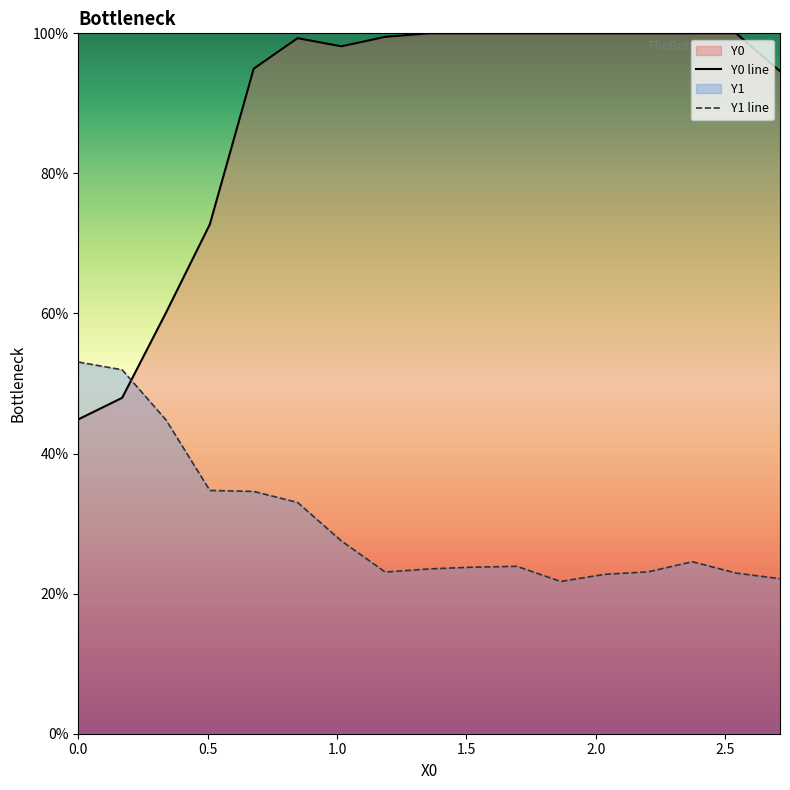

Does the chart display data point markers on the line(s)?

No